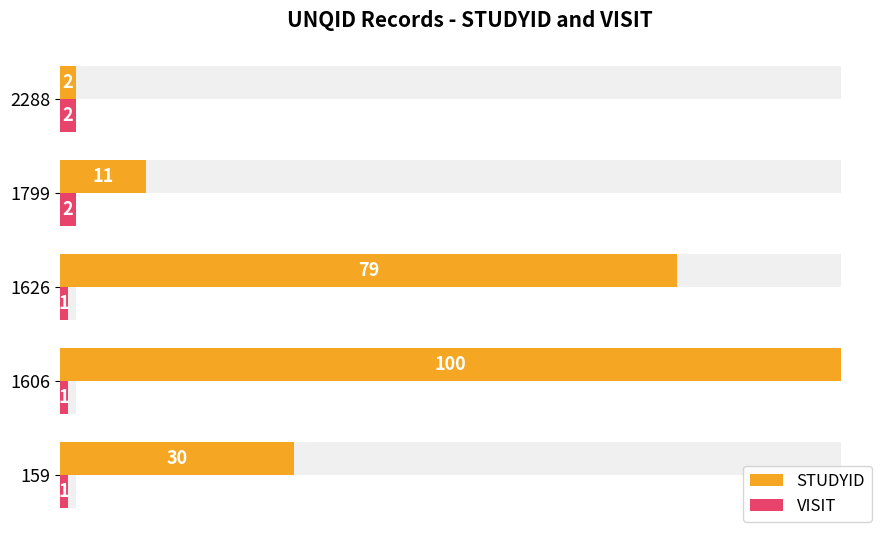

At how many categories does at least one series exceed 16?

3